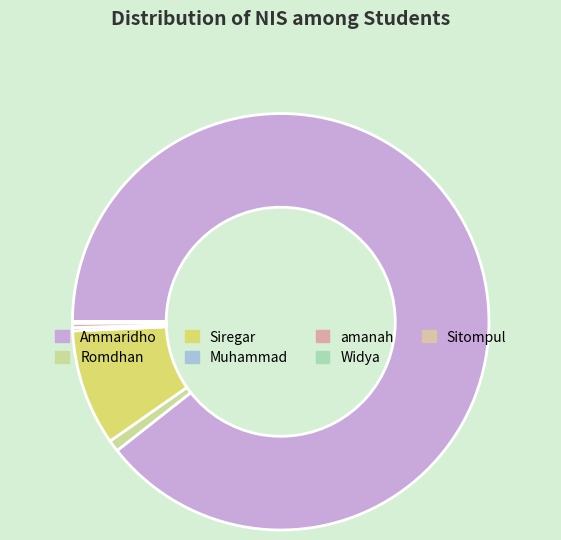

What is the change in value from Ammaridho to Romdhan?

-121879981